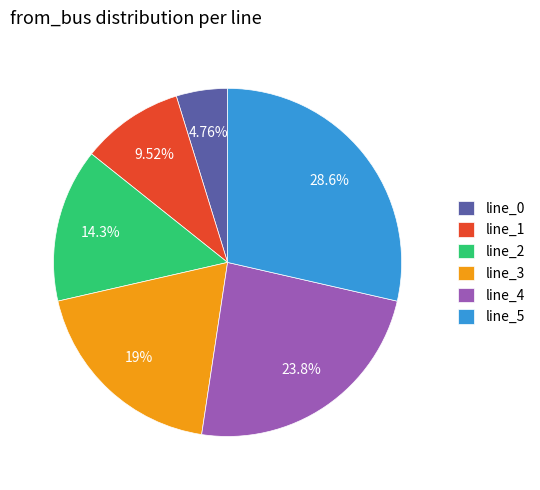

Combined, do line_1 and line_0 account for over 50%?

No